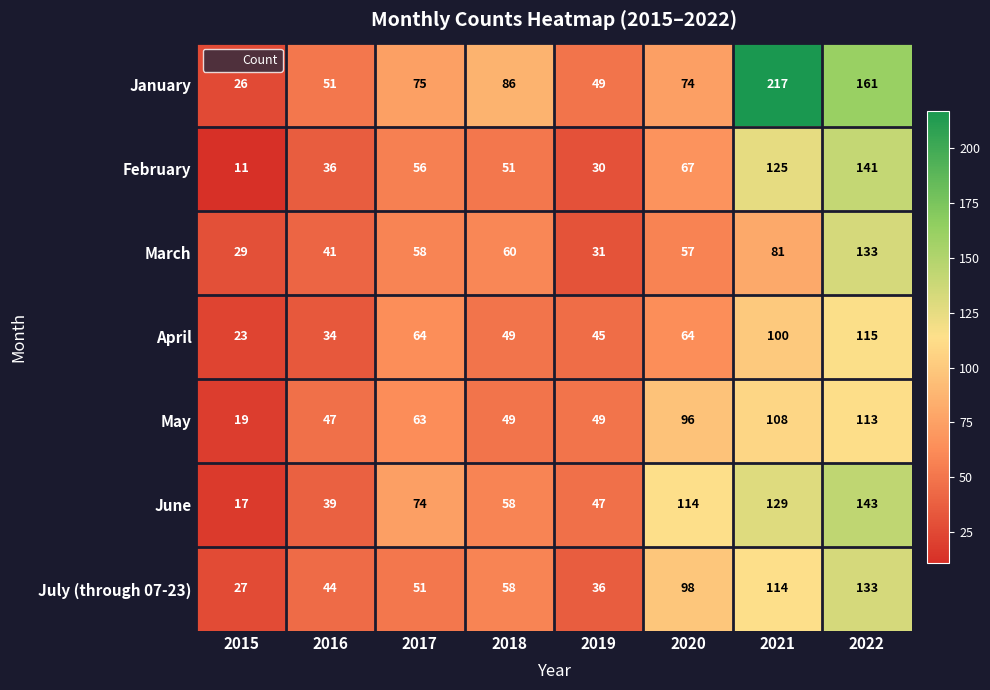

How many categories are shown in the chart?

8